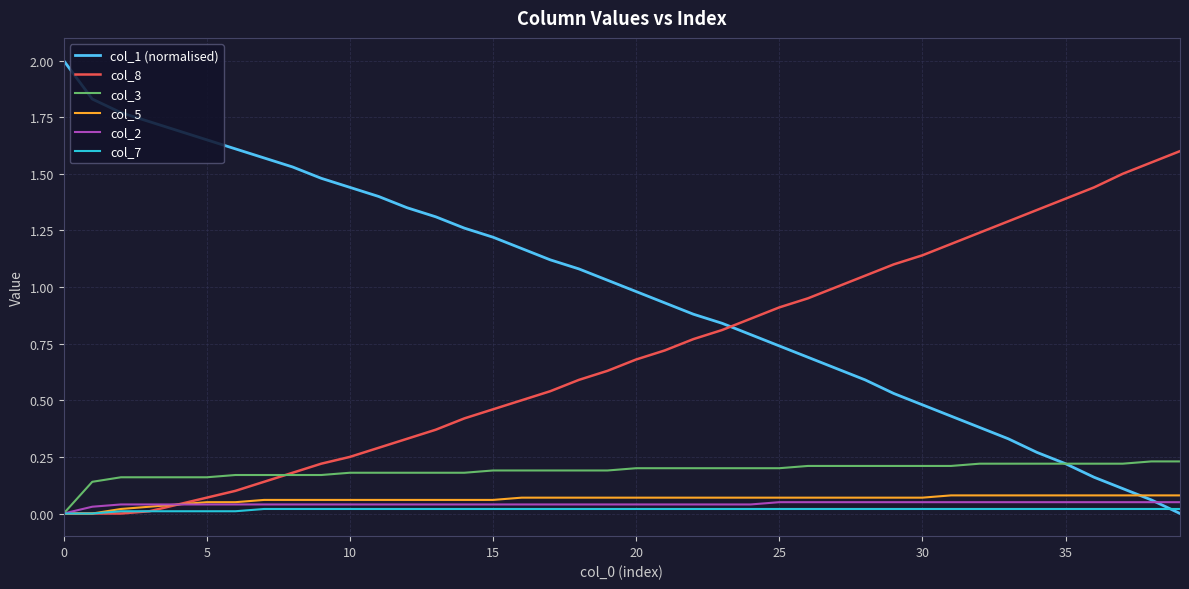

What is the maximum value shown in the chart?

2.0